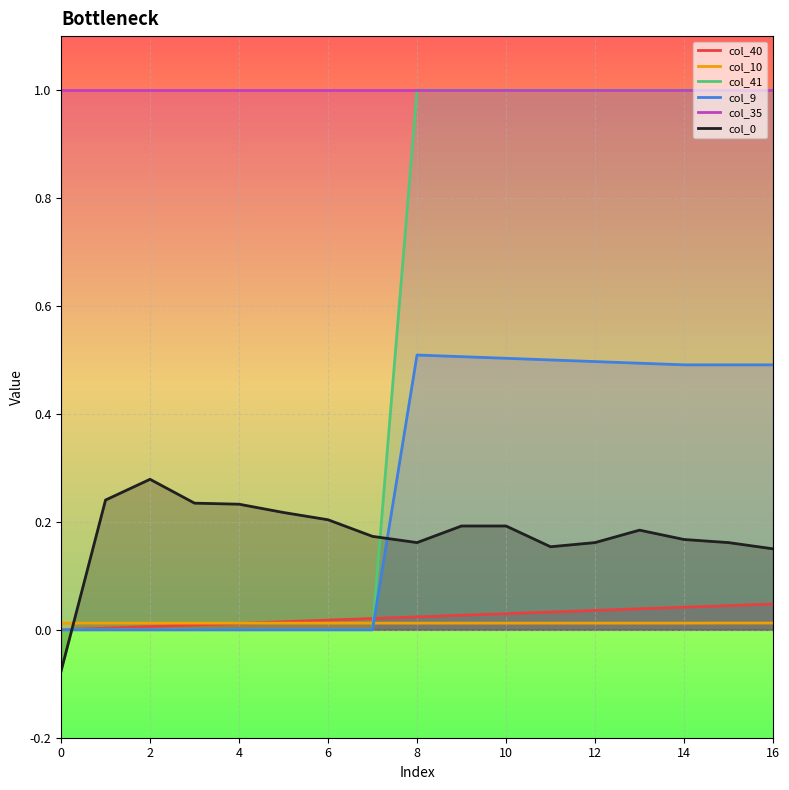

True or false: col_9 and col_0 intersect in this chart.

True